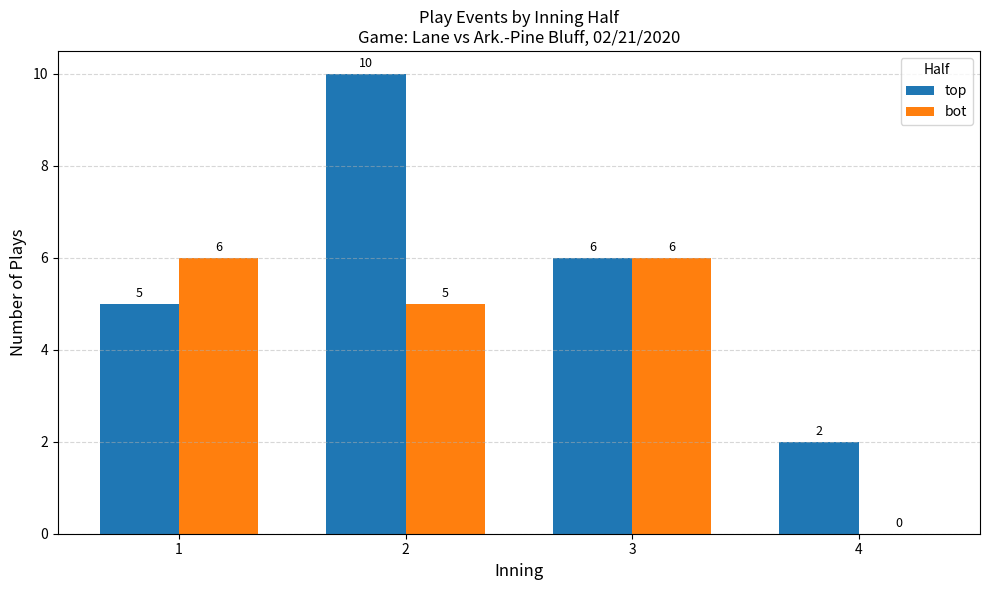

How many series are shown in this chart?

2